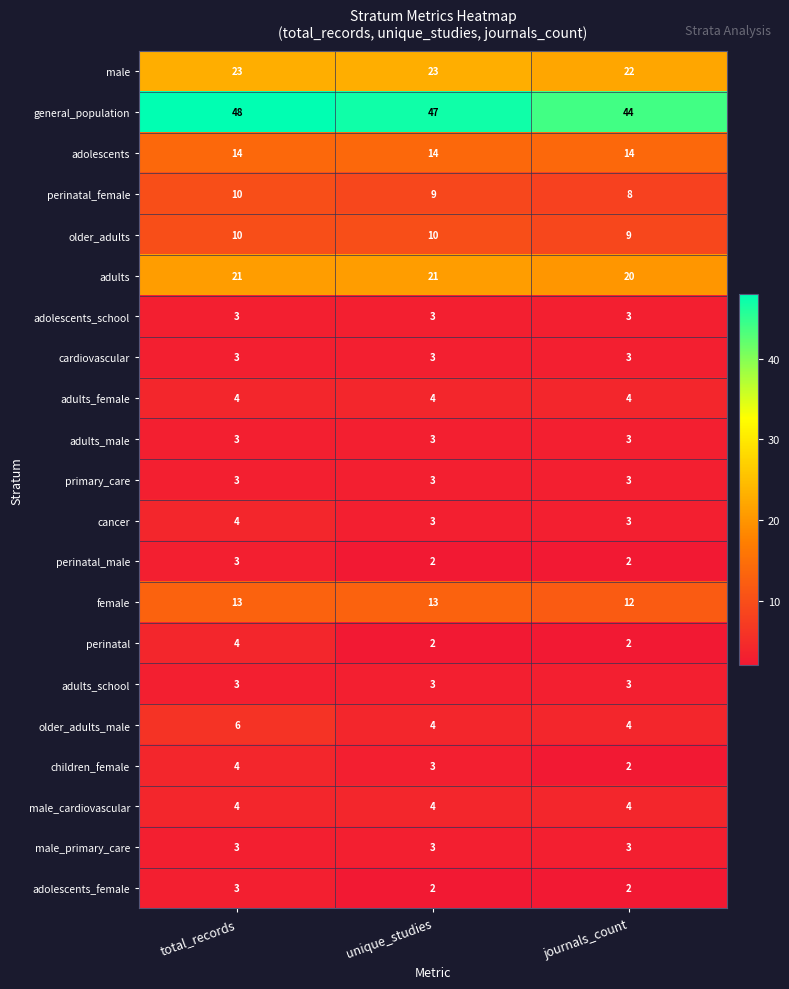

Which series has the largest range (max minus min)?

general_population